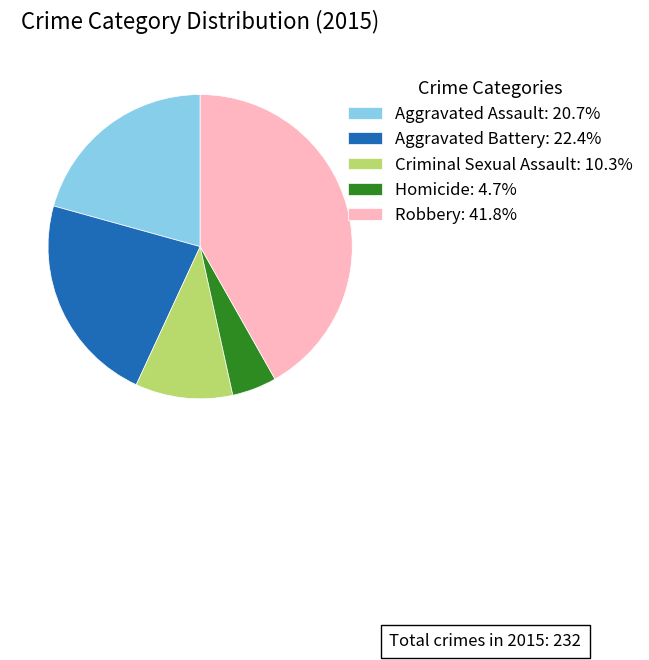

What is the largest slice in the pie chart?

Robbery